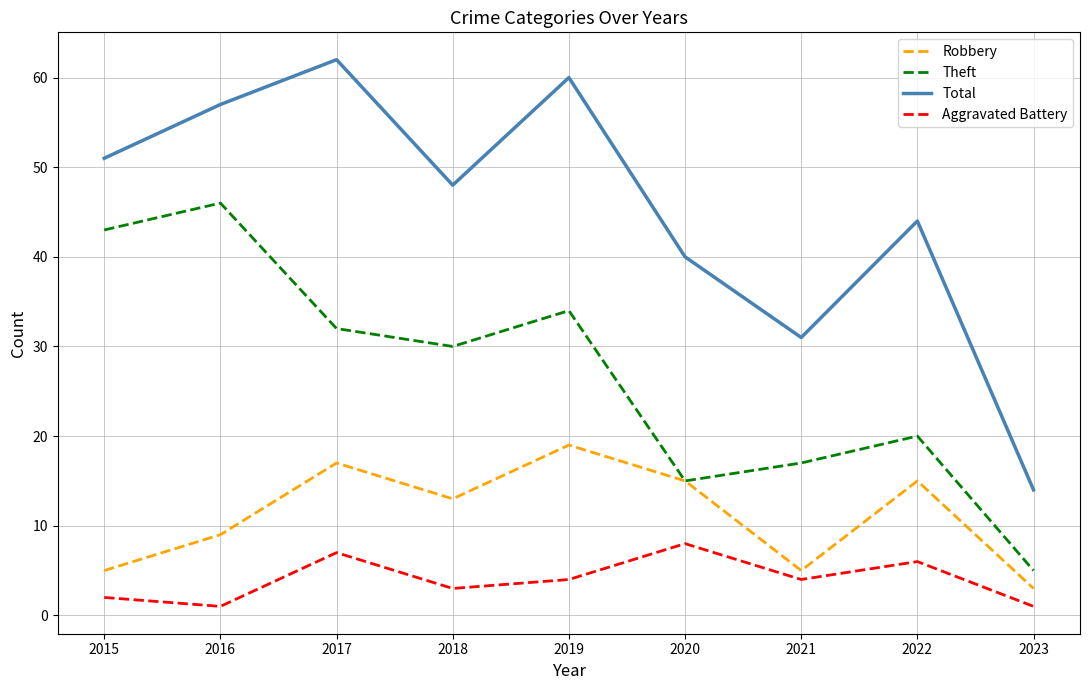

True or false: Aggravated Battery and Total intersect in this chart.

False